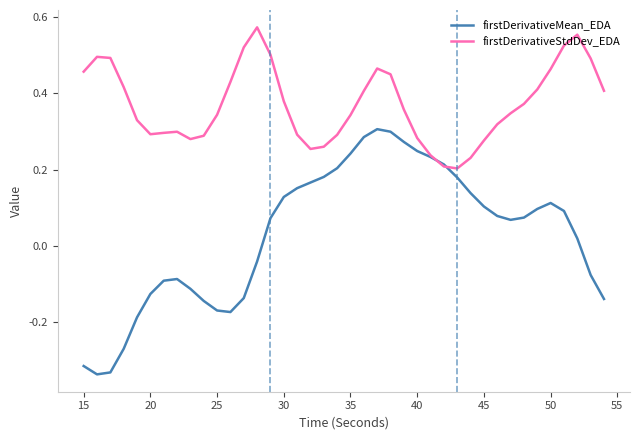

Does the chart display data point markers on the line(s)?

No